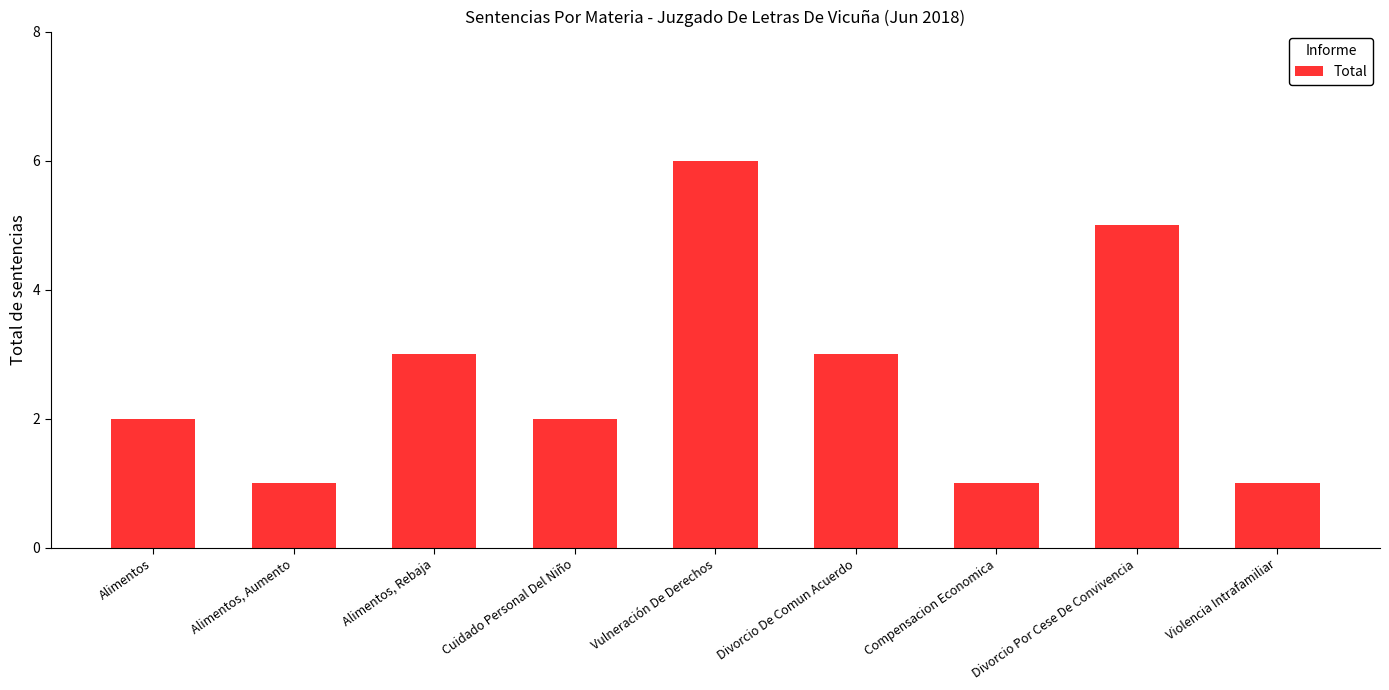

What is the change in value from Alimentos to Alimentos, Aumento?

-1